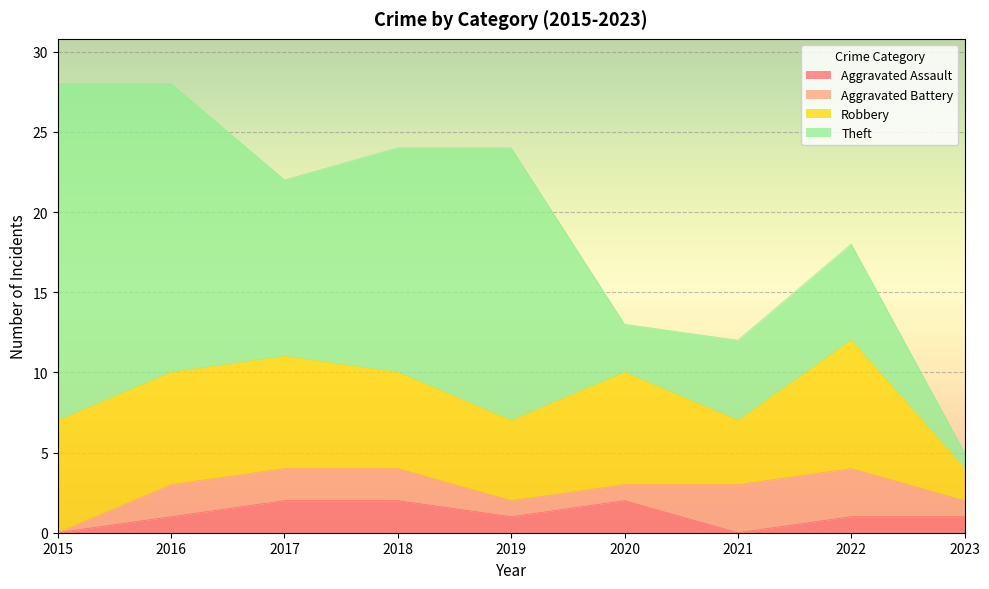

What is the difference between the Aggravated Assault values at 2021 and 2016?

1